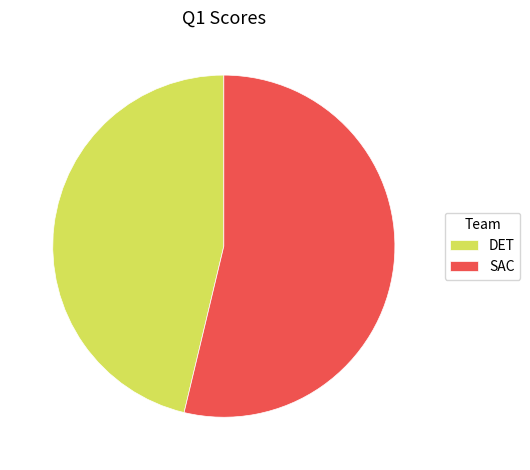

Do DET and SAC together represent more than half of the pie?

Yes